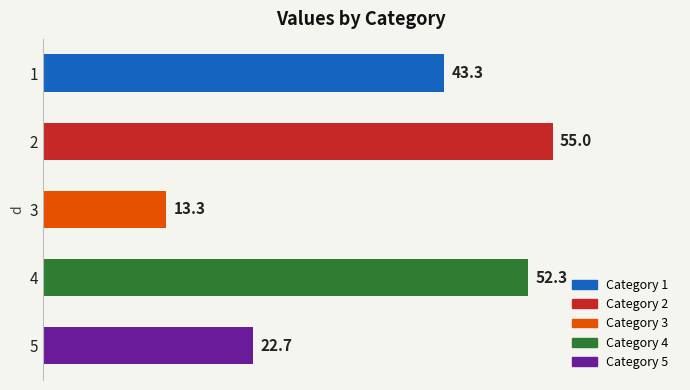

What is the approximate value at 4?

52.3